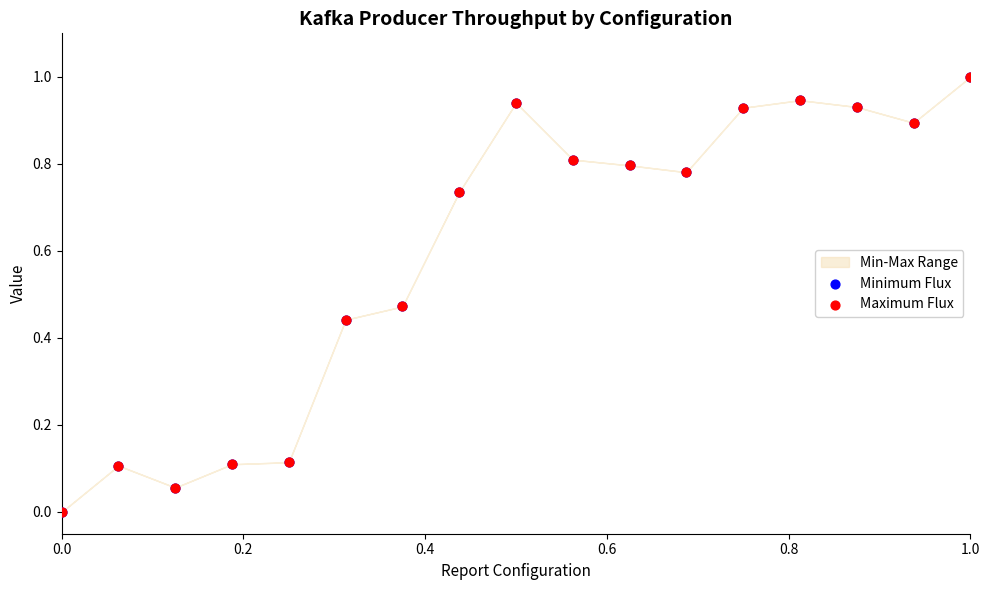

Which series reaches the maximum Y coordinate?

Minimum Flux